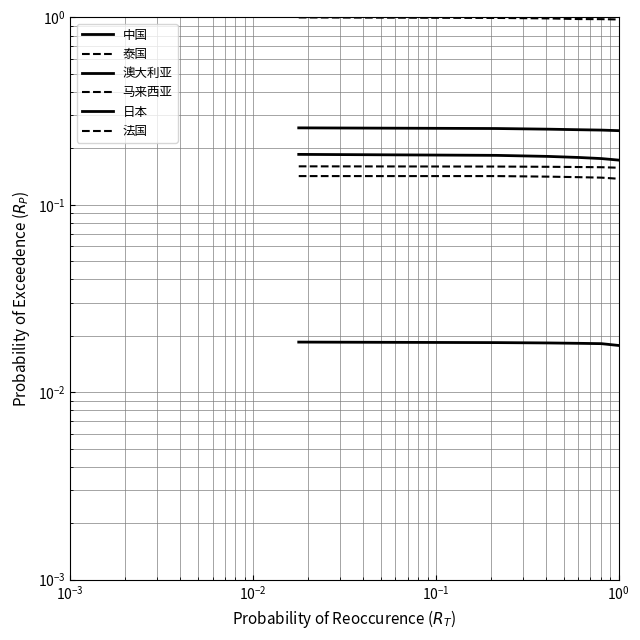

What is the value of the 泰国 point at the 4th from the left?

0.1